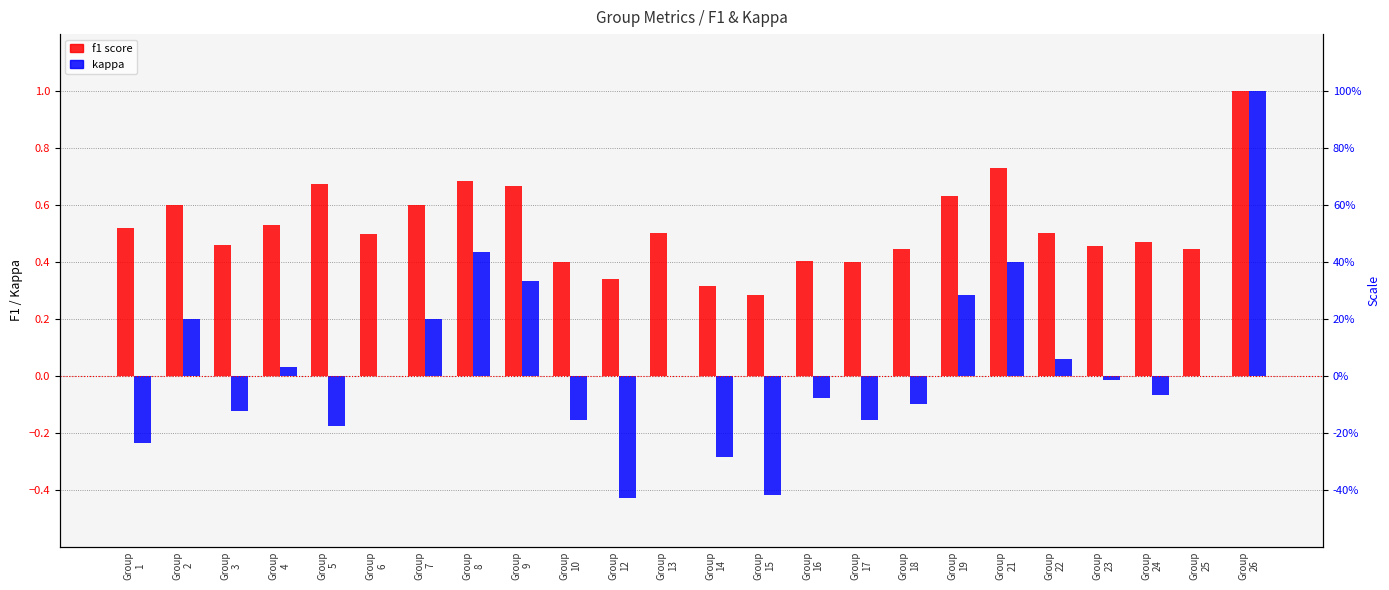

Is it true that kappa equals -0.1 at Group
15?

False